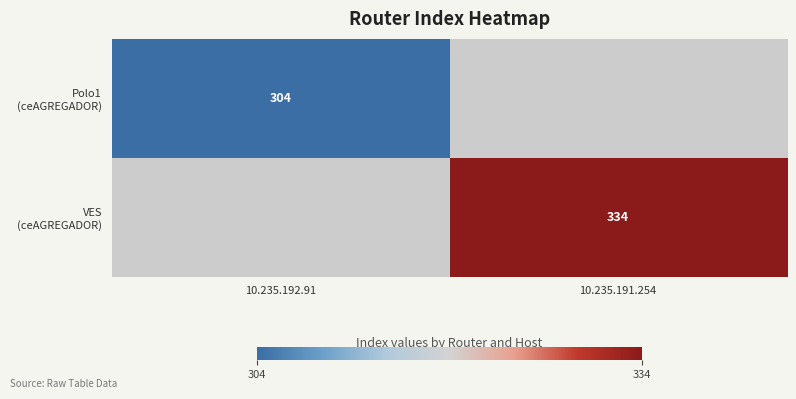

Which category has the highest value in the VES (ceAGREGADOR) series?

10.235.192.91